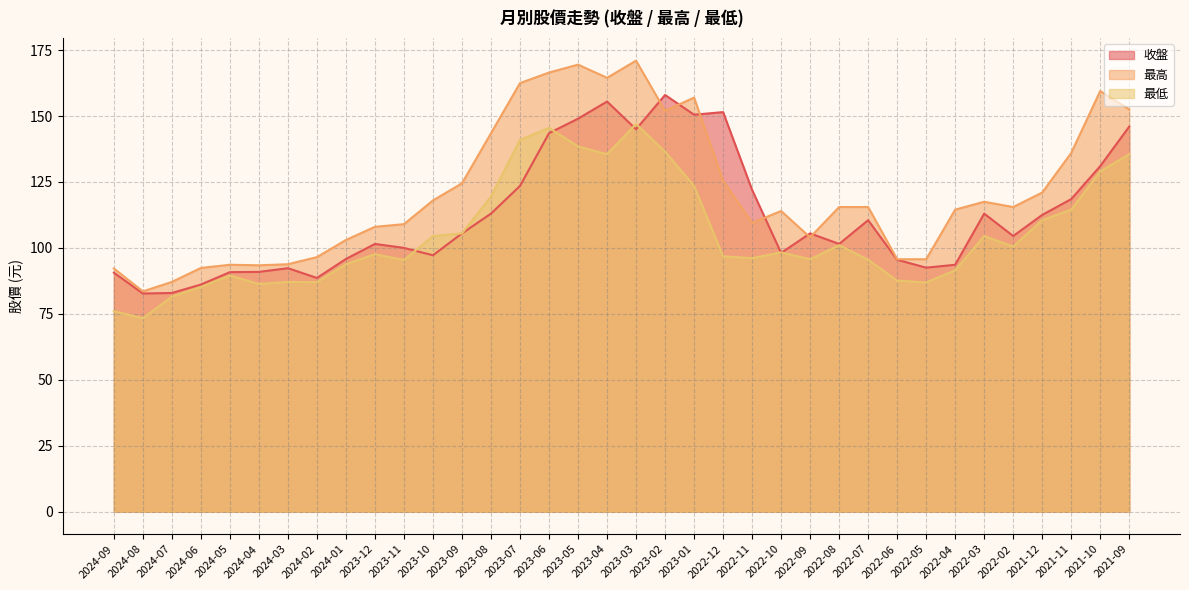

At which category is the sum across all series the highest?

2023-03